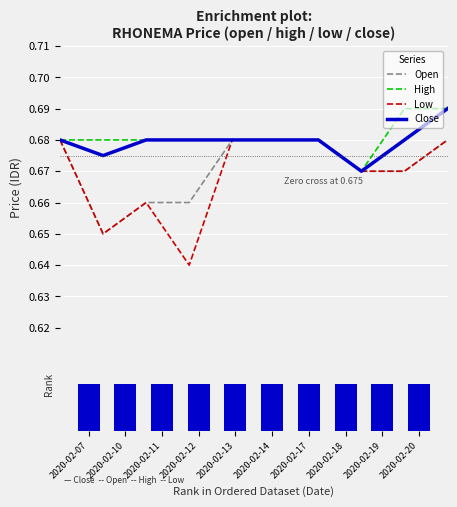

At 2020-02-07, list the series in order from smallest to largest.

Open, High, Low, Close, Ranked metric (close)